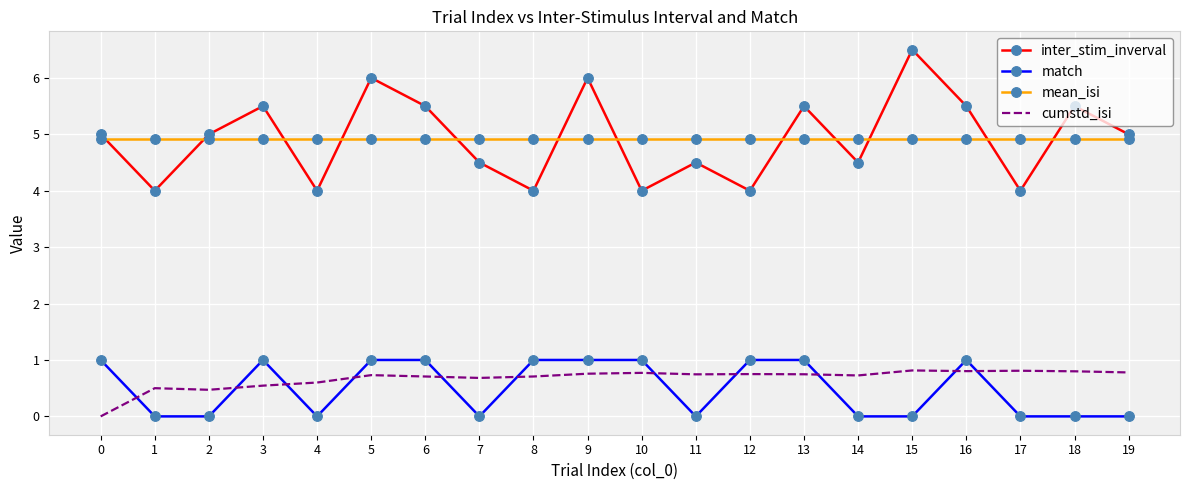

Is it true that match equals 0.0 at 4?

True